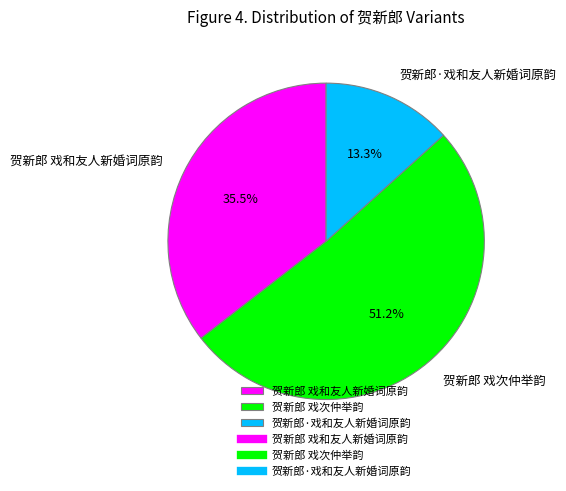

Which has a higher value, 贺新郎·戏和友人新婚词原韵 or 贺新郎 戏和友人新婚词原韵?

贺新郎 戏和友人新婚词原韵